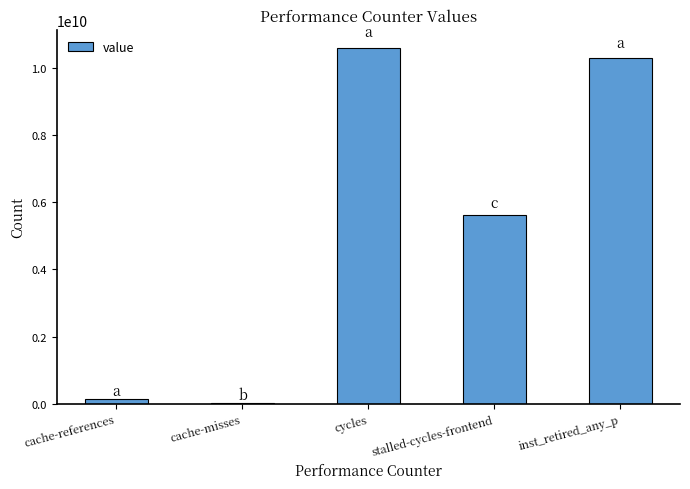

Which label corresponds to the largest value in the chart?

cycles